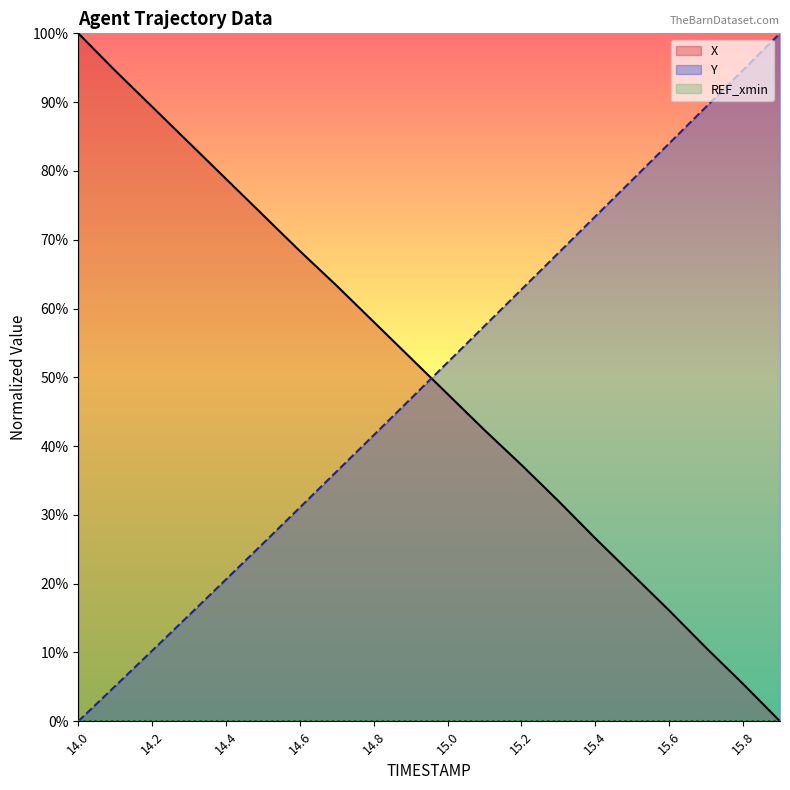

How many series are shown in this chart?

3